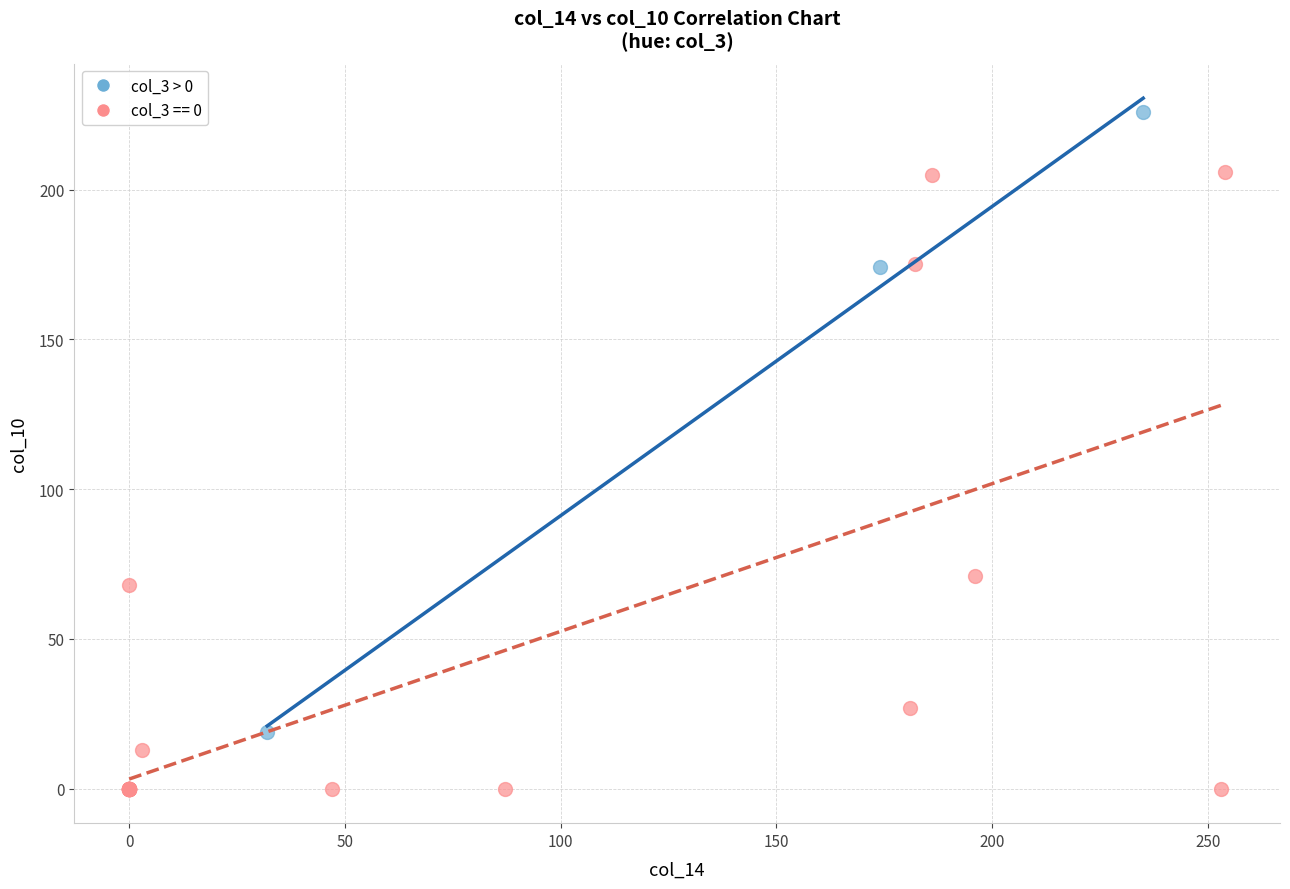

Which series contains the highest Y value?

col_3 > 0